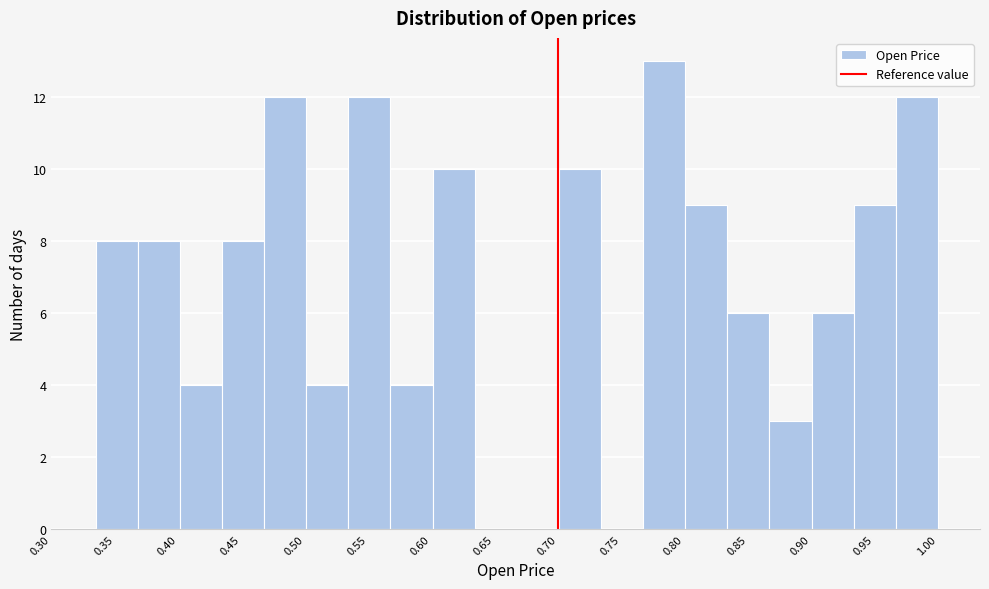

Which range on the x-axis has the tallest bar?

0.765 to 0.800